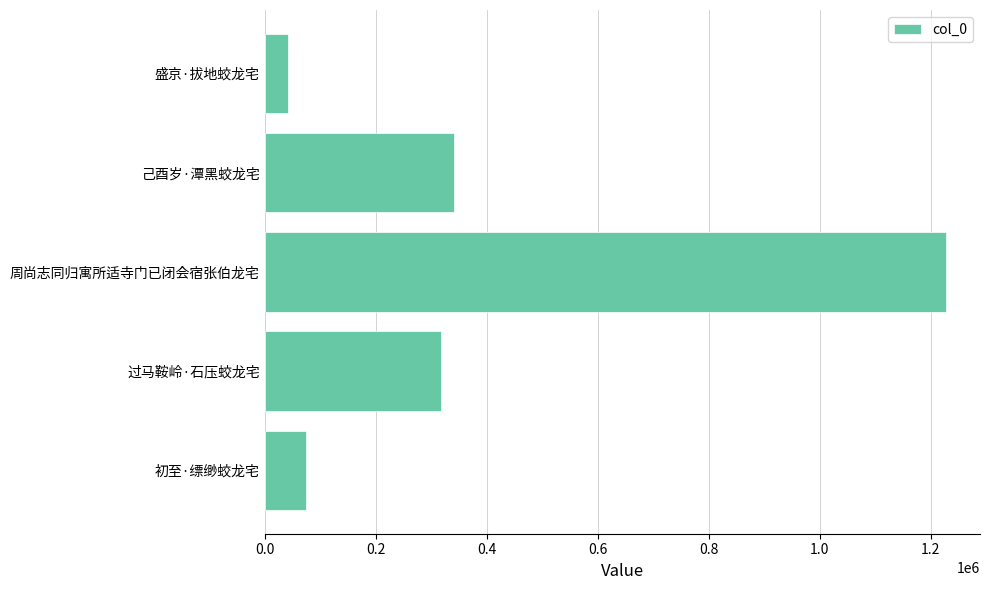

What is the difference between the maximum and minimum values?

1184827